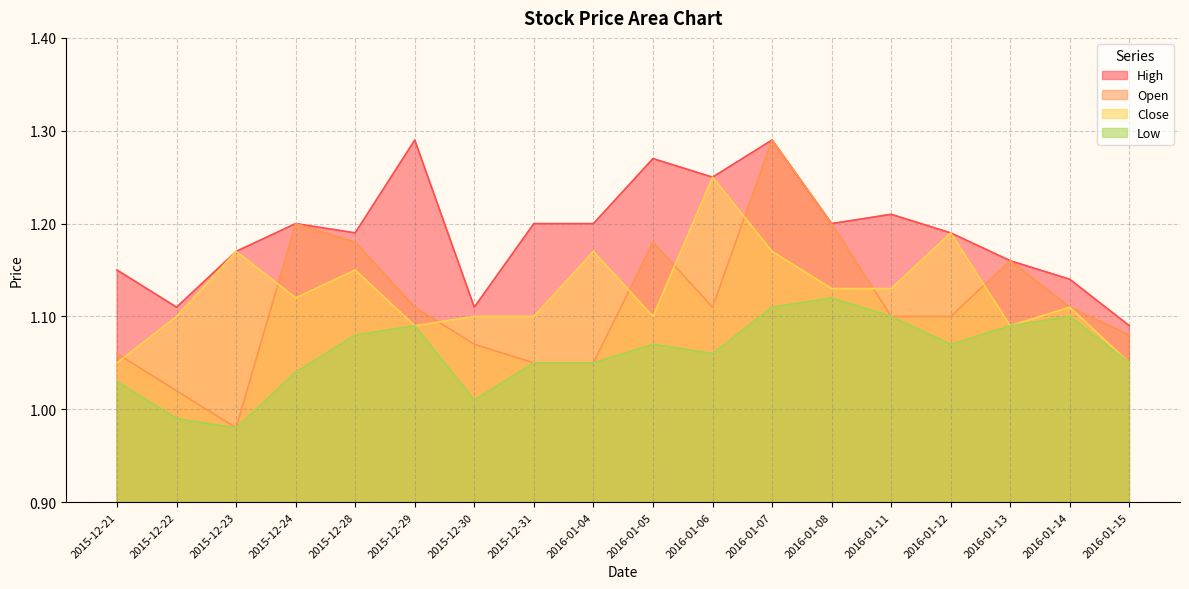

What is the value of the Close point at the 13th from the left?

1.1